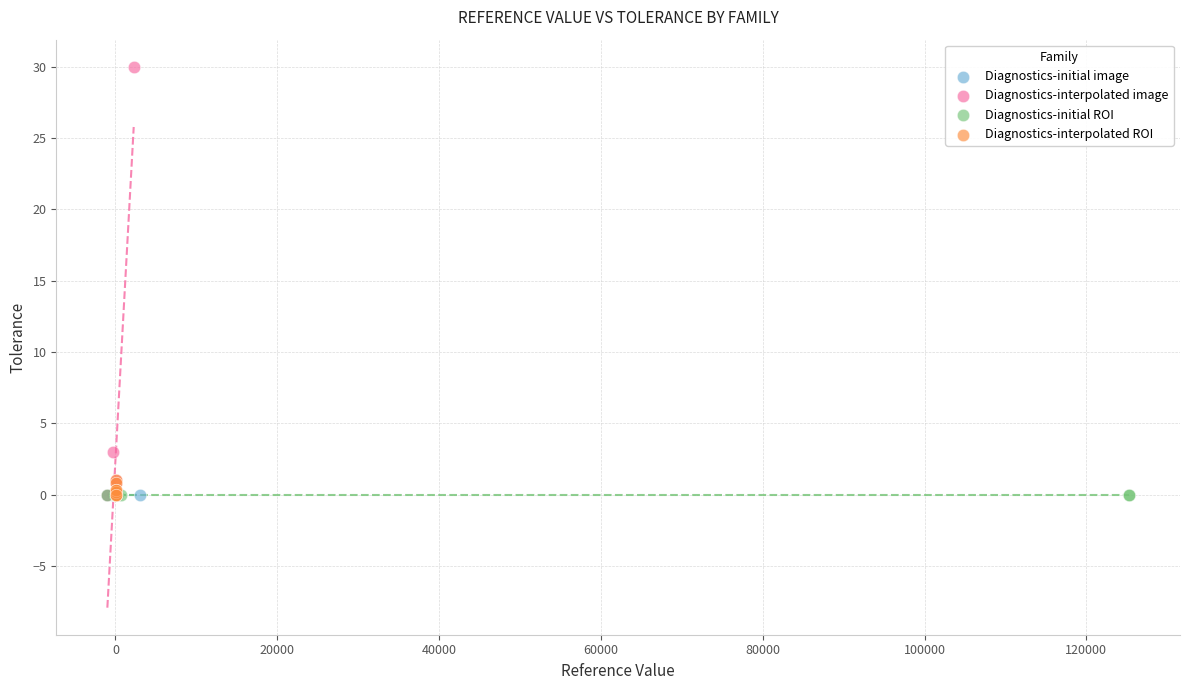

What are all the series names shown in the legend?

Diagnostics-initial image, Diagnostics-interpolated image, Diagnostics-initial ROI, Diagnostics-interpolated ROI